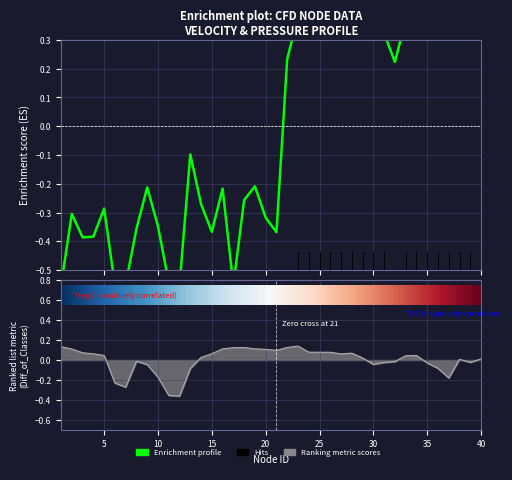

How many data points does each series have?

40